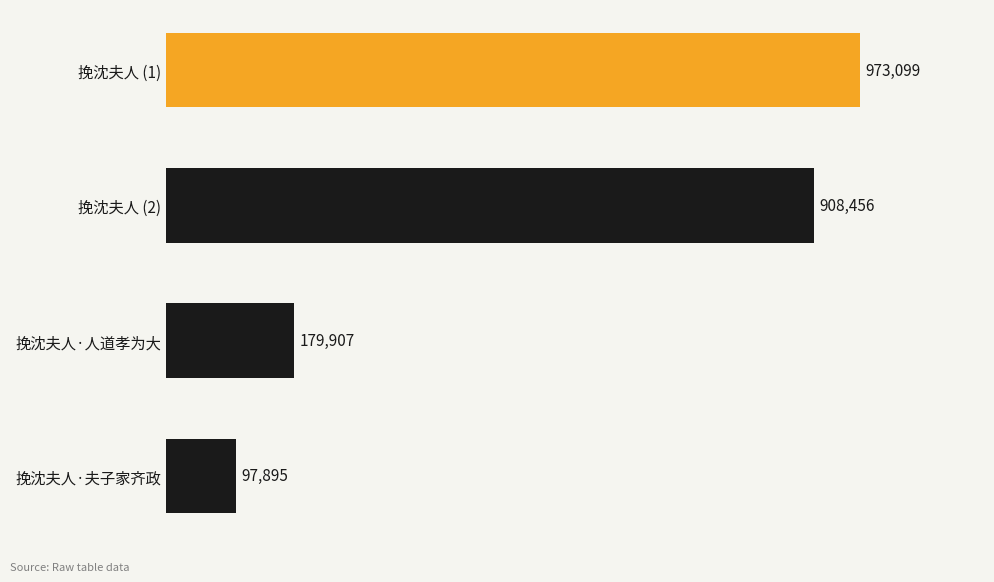

Are the bars horizontal?

Yes